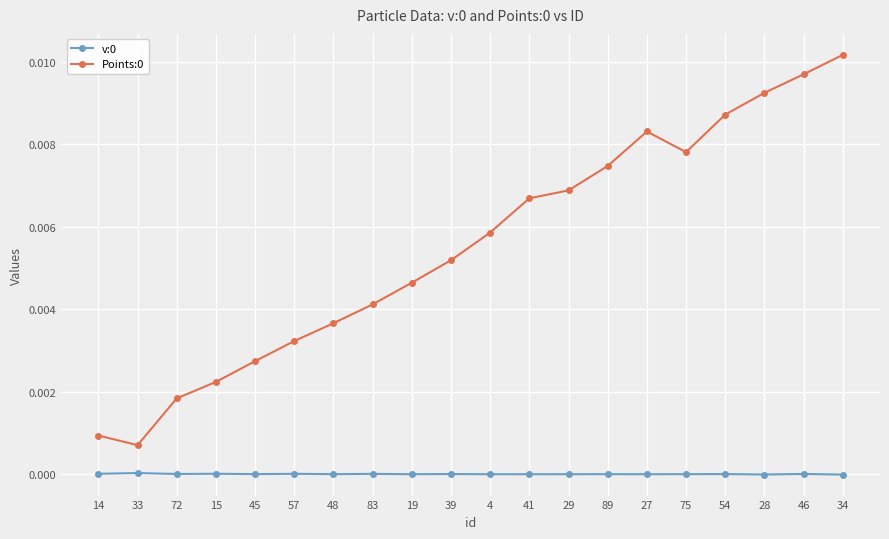

Where is the first local maximum for Points:0?

27